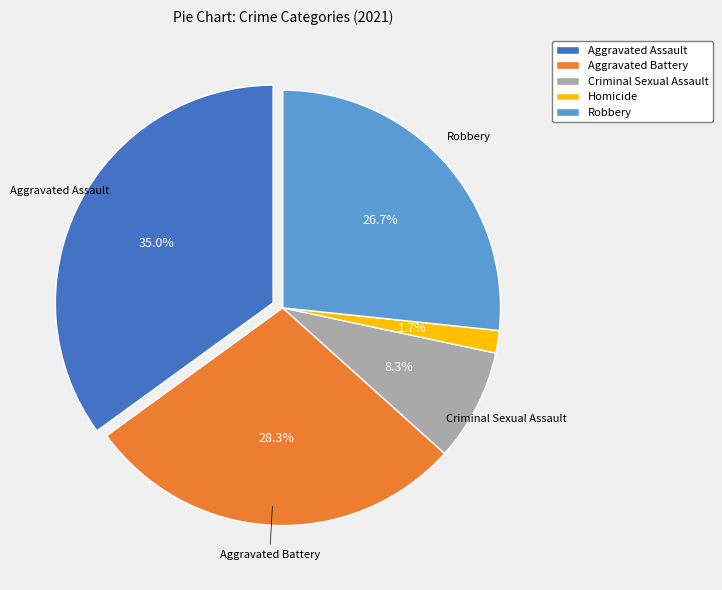

How much of the chart is everything except Aggravated Assault?

65.0%